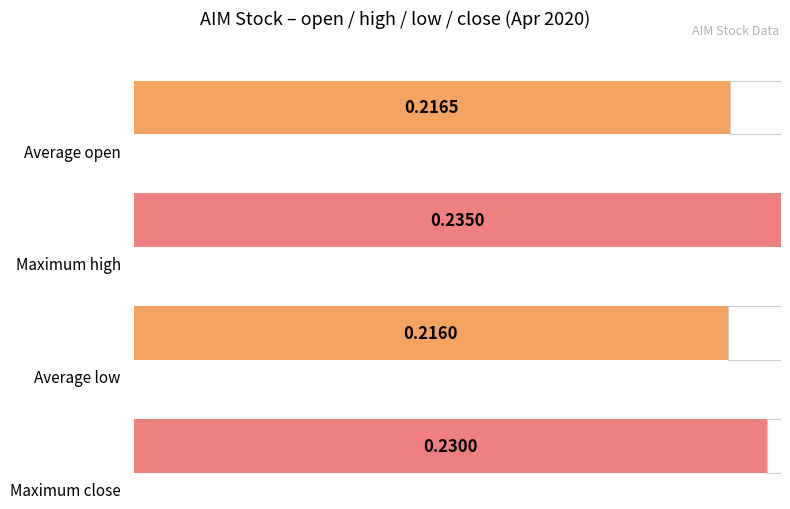

What is the maximum value shown in the chart?

0.2